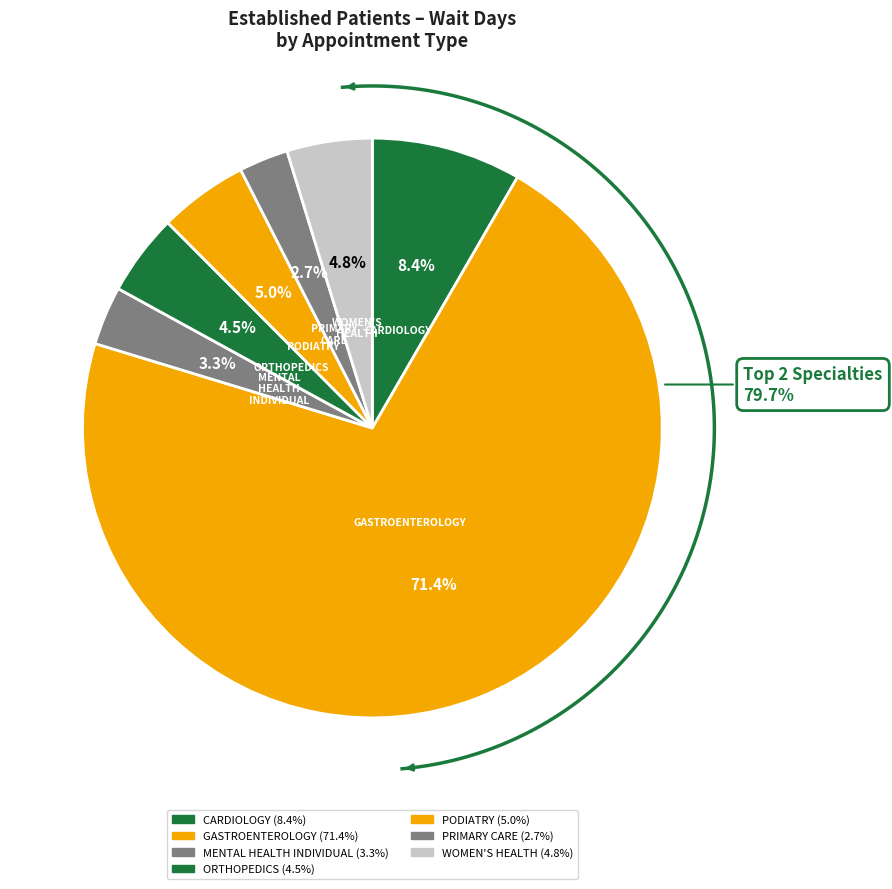

To the nearest percent, what percentage of the pie is MENTAL HEALTH INDIVIDUAL?

3%